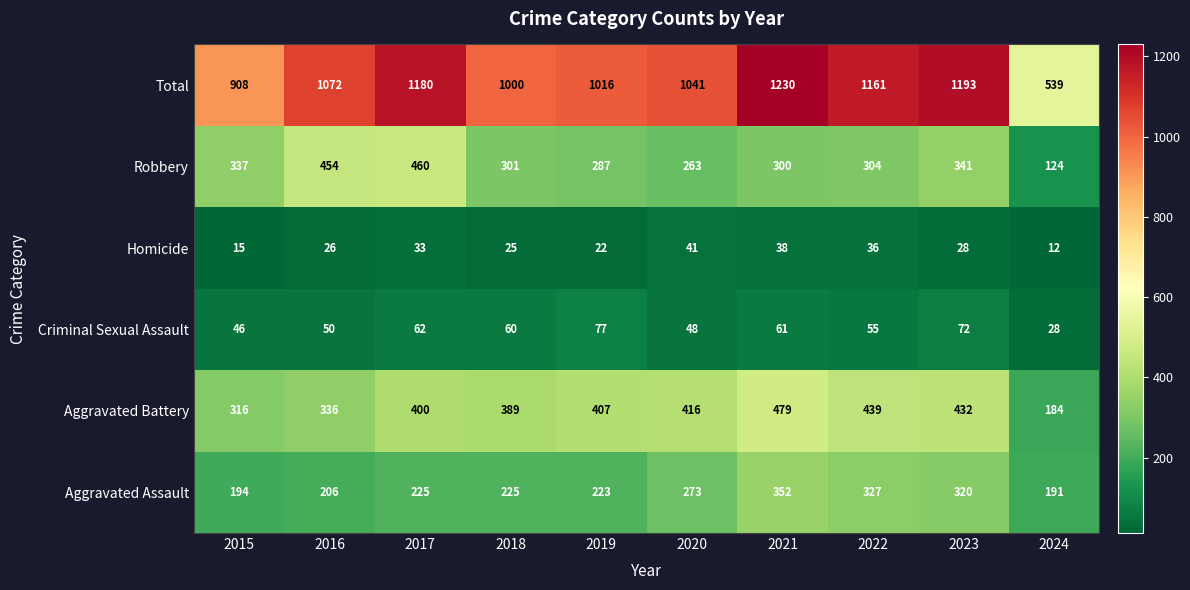

How many series are shown in this chart?

6